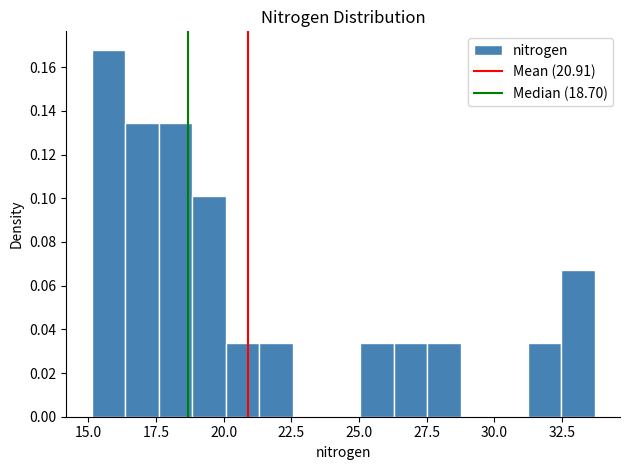

Read against the x-axis, roughly where is the centre of the tallest bar?

15.5